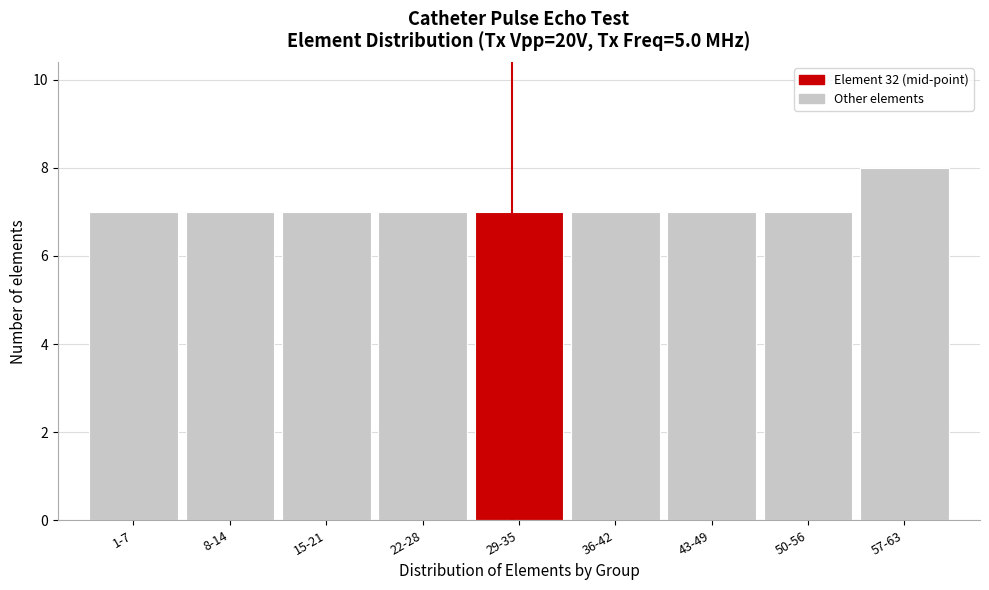

Reading left to right, what are all the values shown in this chart?

1-7=7	8-14=7	15-21=7	22-28=7	29-35=7	36-42=7	43-49=7	50-56=7	57-63=8